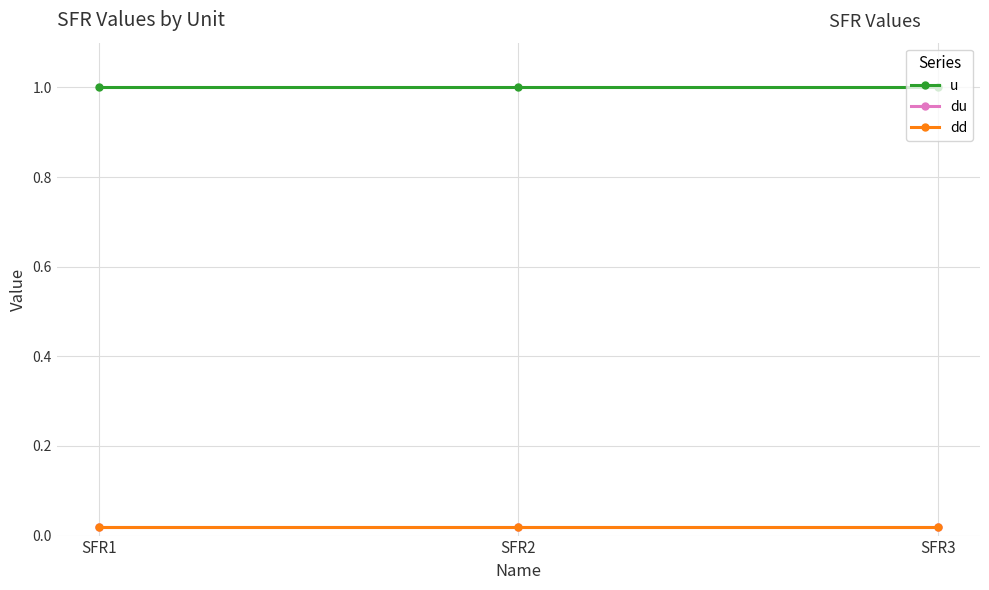

Which series has the largest range (max minus min)?

u